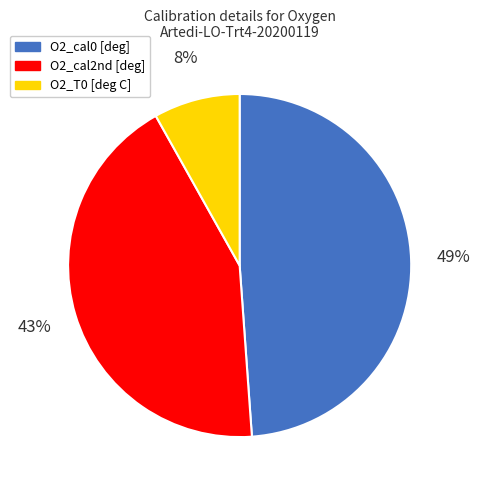

What percentage is the O2_cal0 [deg] slice, to the nearest percent?

49%